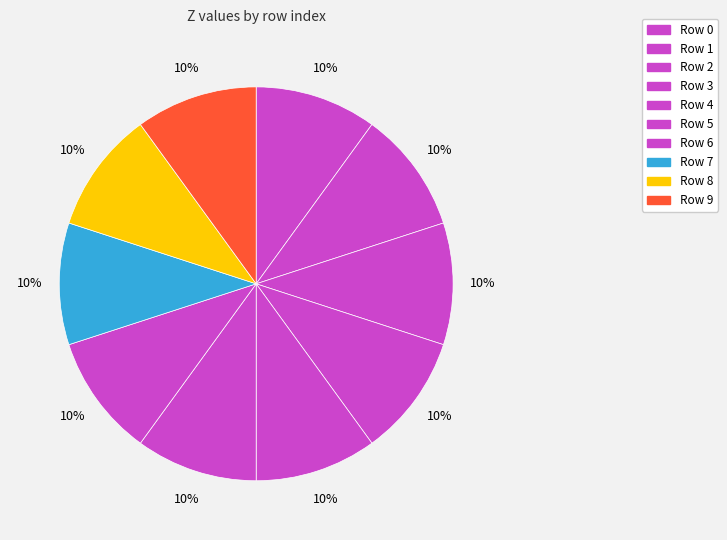

How many segments does this pie chart have?

10